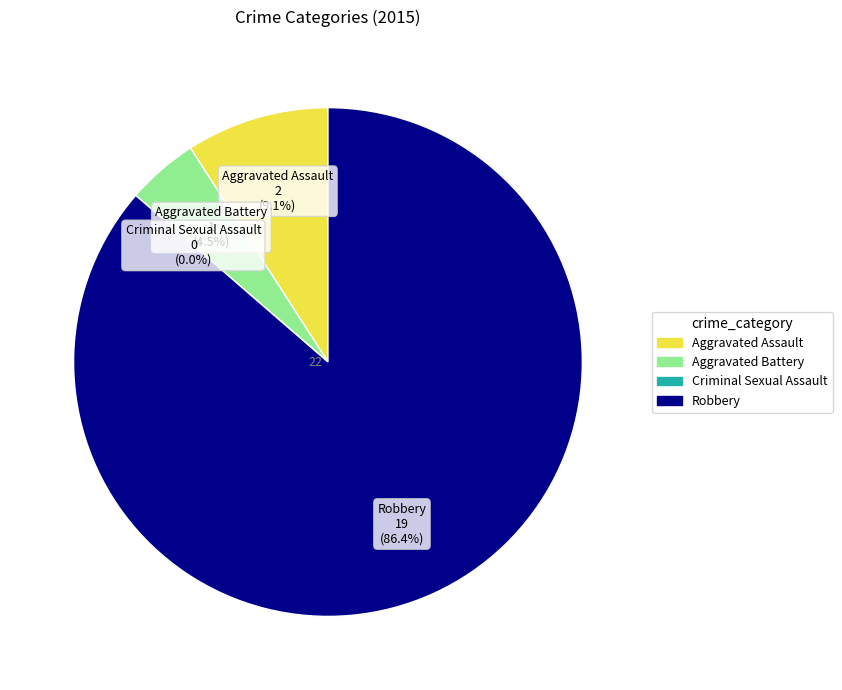

Count the number of slices in the pie.

4